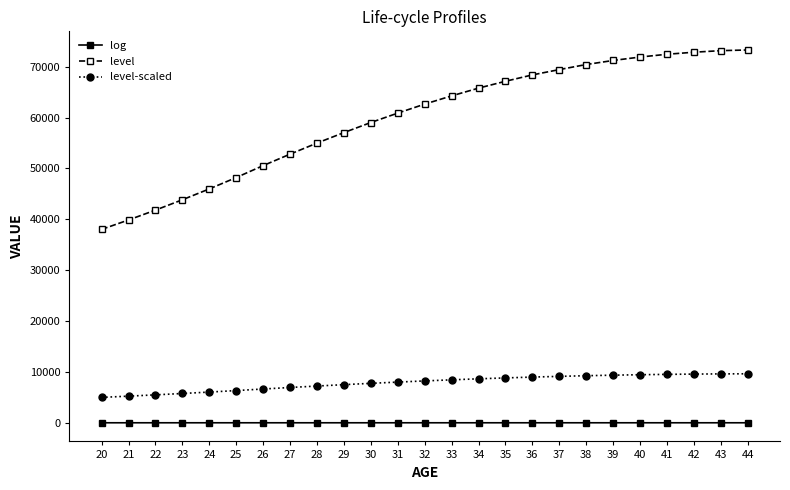

At 20, list the series in order from smallest to largest.

log, level-scaled, level